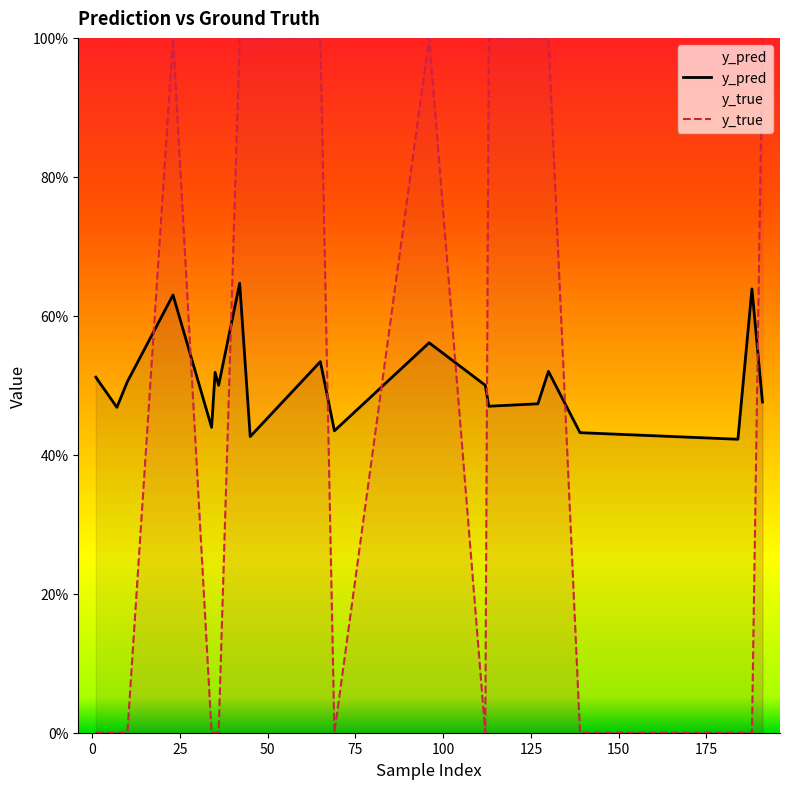

What are all the series names shown in the legend?

y_pred, y_true